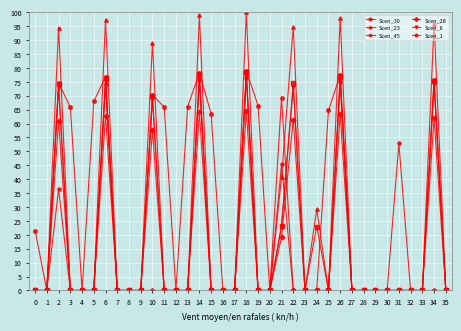

Which series has the largest range (max minus min)?

Scen_23